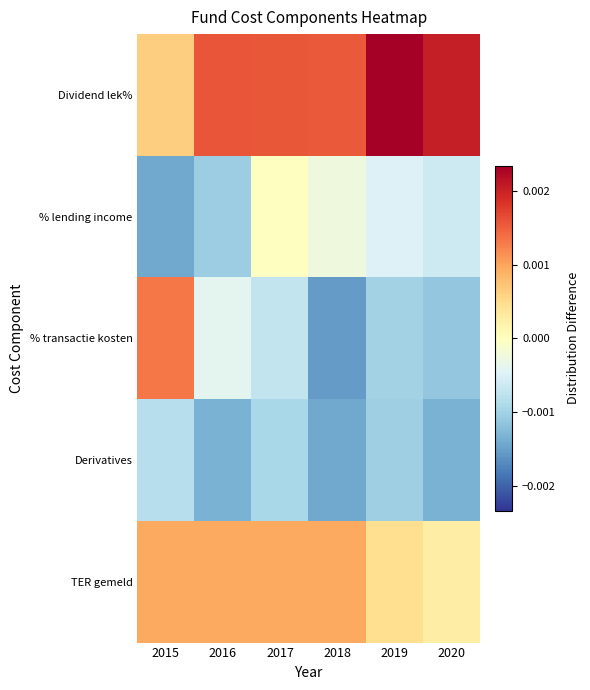

Which series has the largest total across all categories?

Dividend lek%